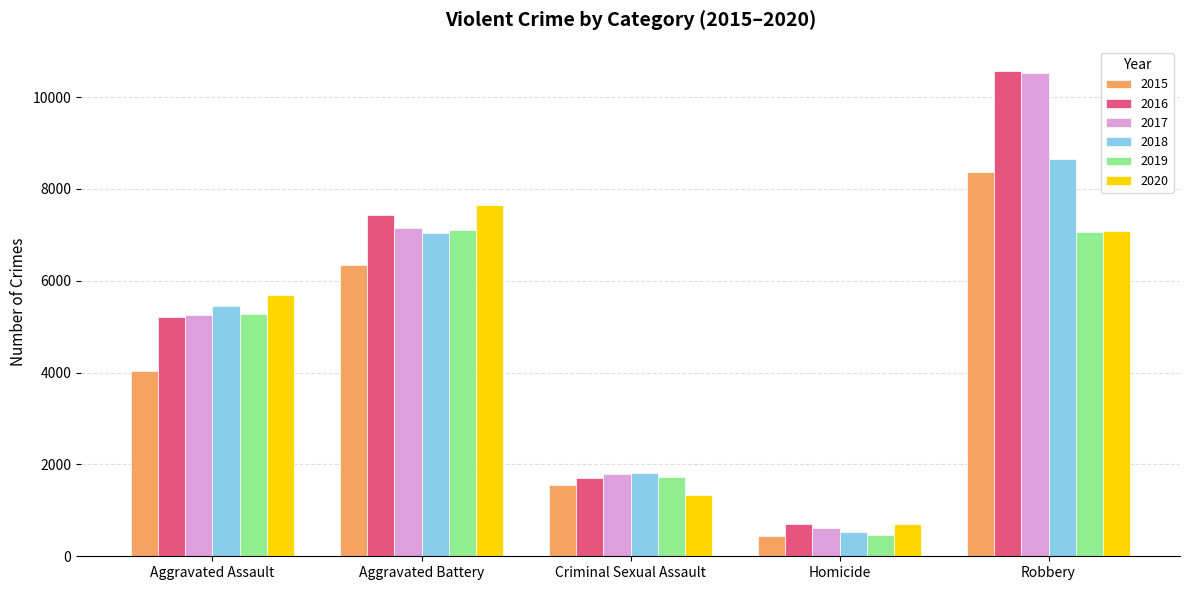

How many data points does each series have?

5